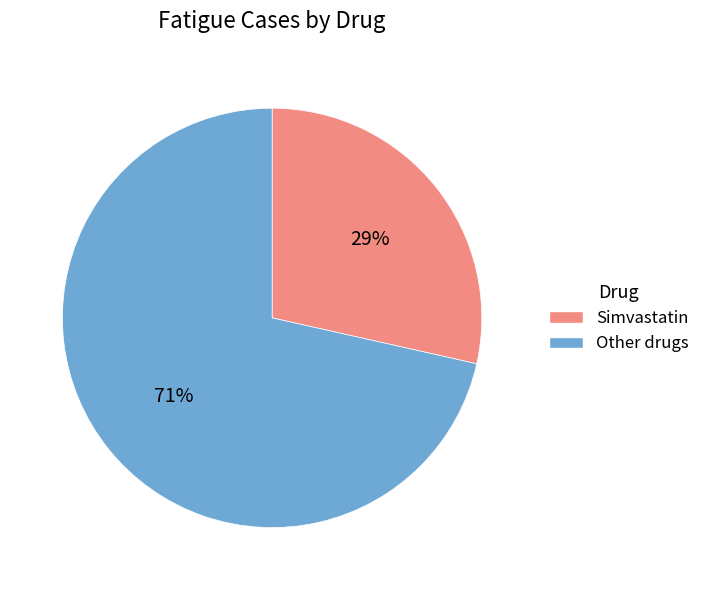

Which slice represents more than half of the pie?

Other drugs